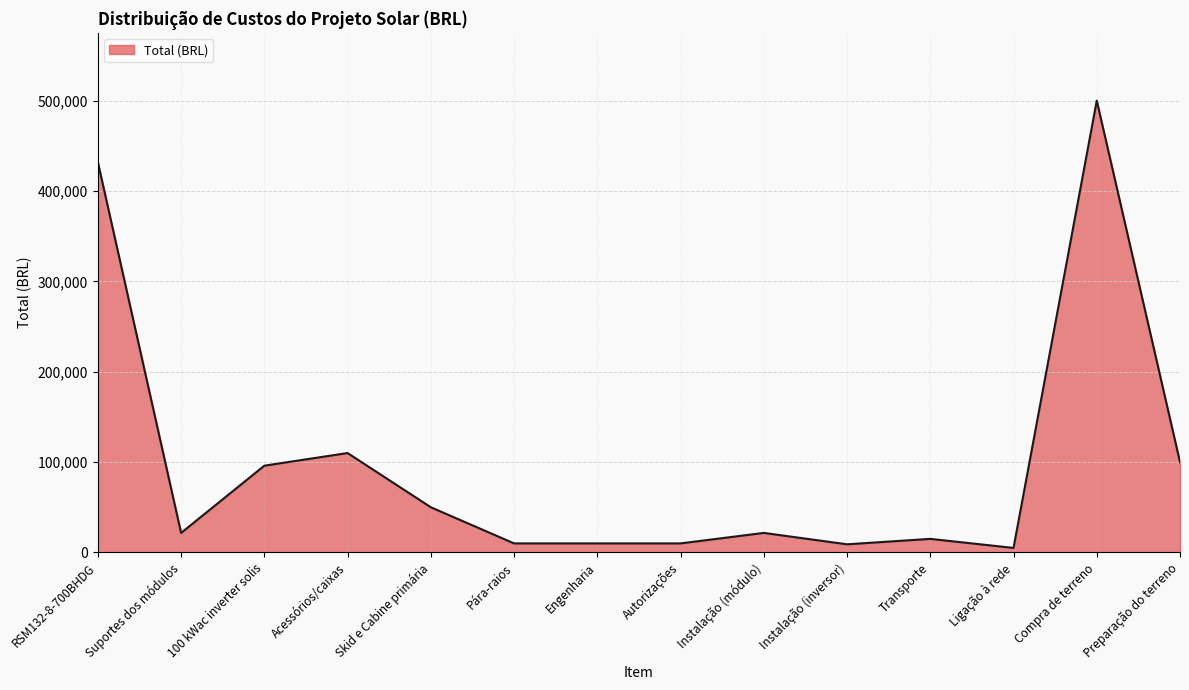

How many lines are shown in the chart?

1